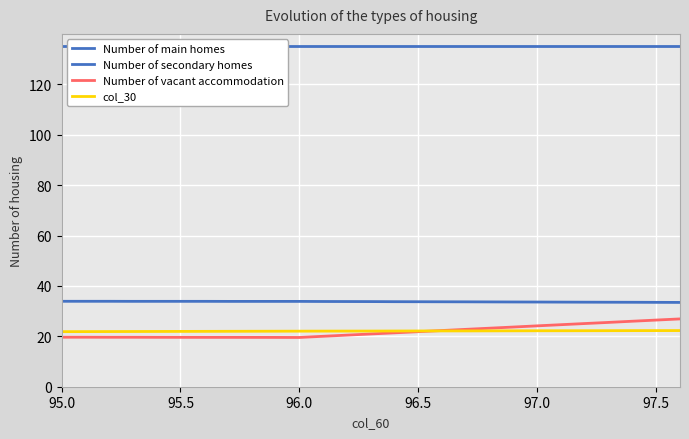

True or false: Number of secondary homes and Number of main homes cross at least once.

False